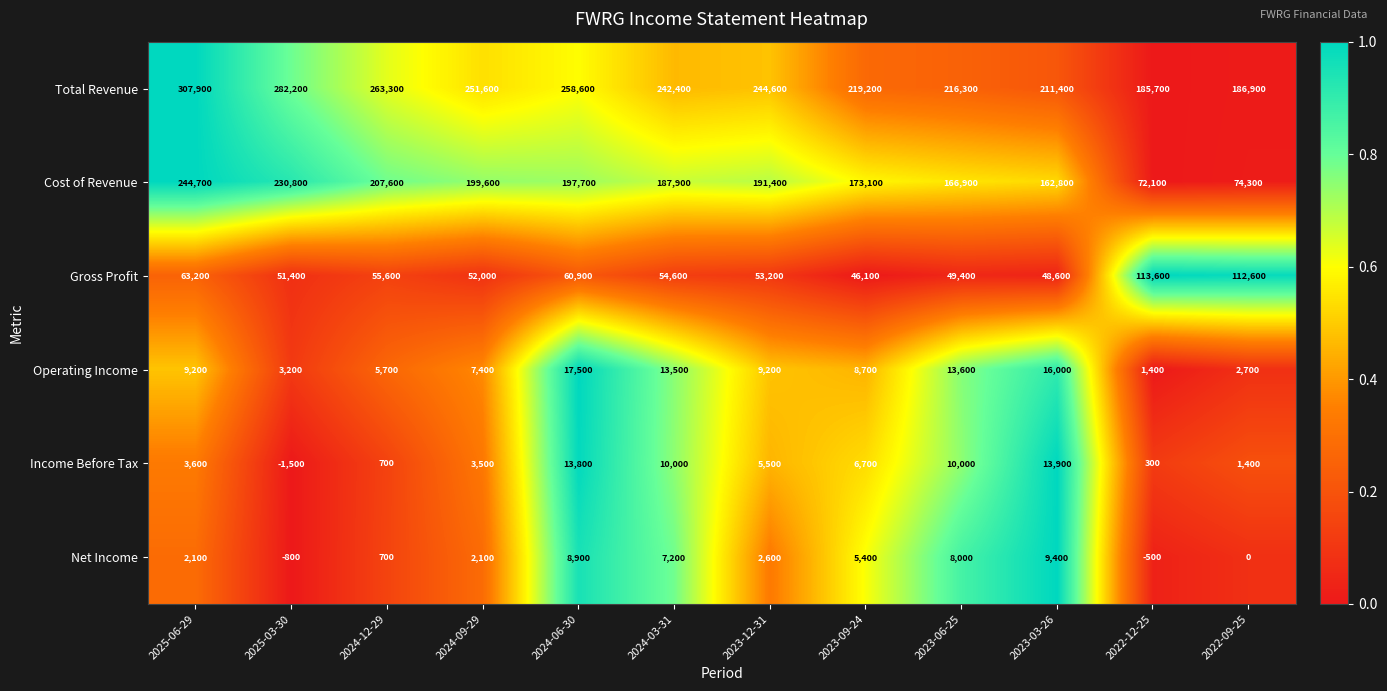

What value does the Cost of Revenue series have at 2024-09-29, to the nearest 10?

199600